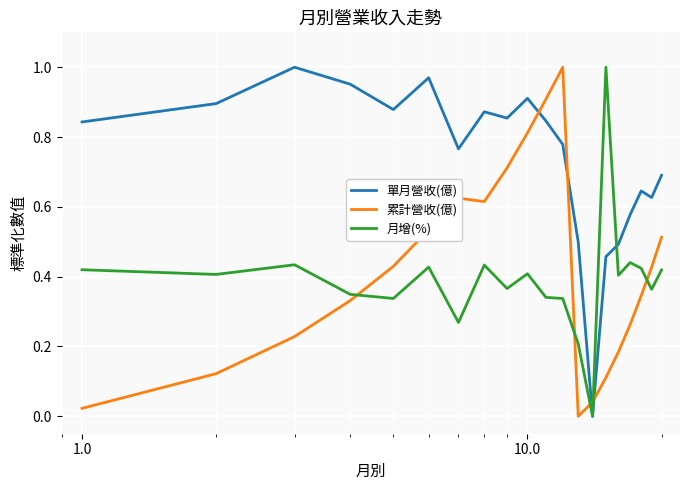

Which series ends up on top after the final intersection of 單月營收(億) and 累計營收(億)?

單月營收(億)